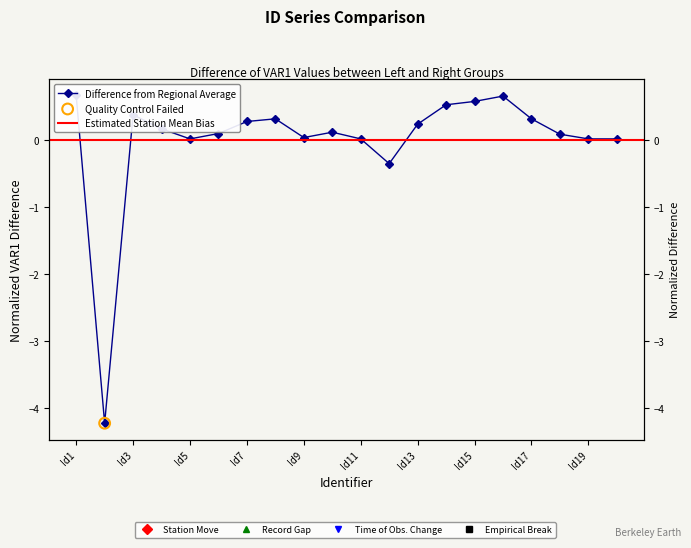

What is the change in value from Id2 to Id17?

+4.5